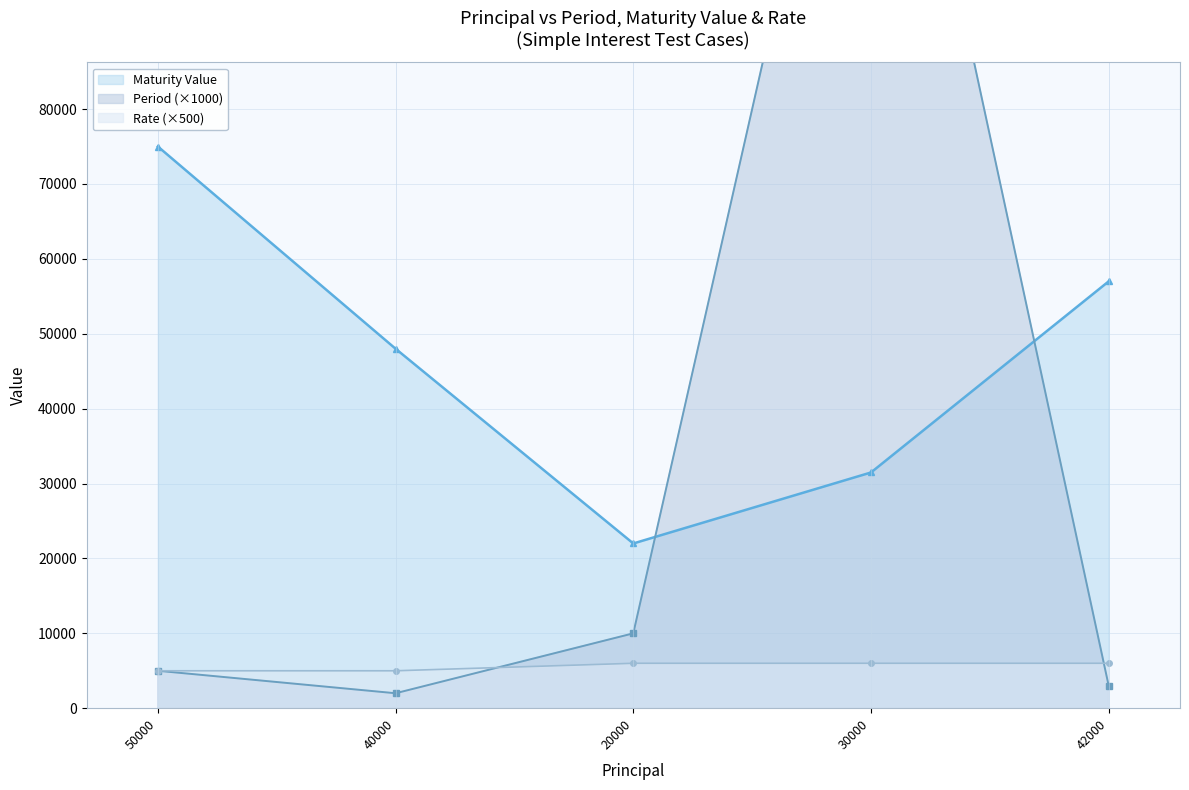

Where is Rate nearest to the value 5500?

50000